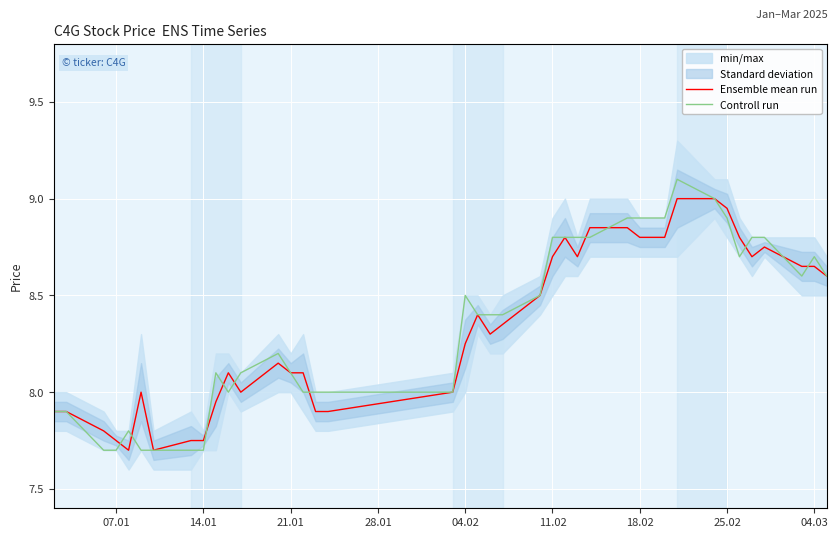

How many data points does each series have?

40